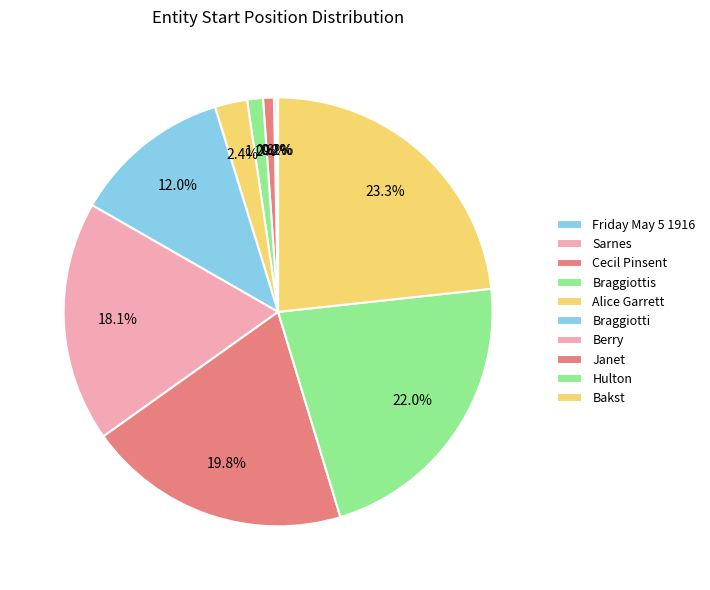

Which category has the biggest portion of the pie?

Bakst